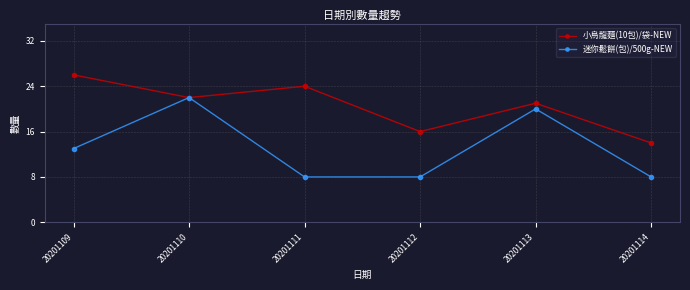

Between 20201110 and 20201111, which series saw the biggest shift?

迷你鬆餅(包)/500g-NEW